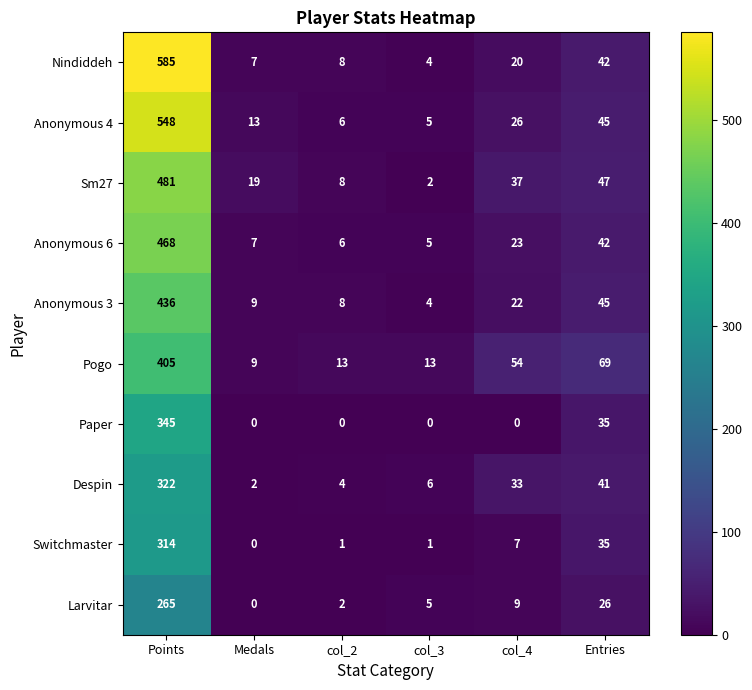

At col_4, list the series in order from smallest to largest.

Paper, Switchmaster, Larvitar, Nindiddeh, Anonymous 3, Anonymous 6, Anonymous 4, Despin, Sm27, Pogo